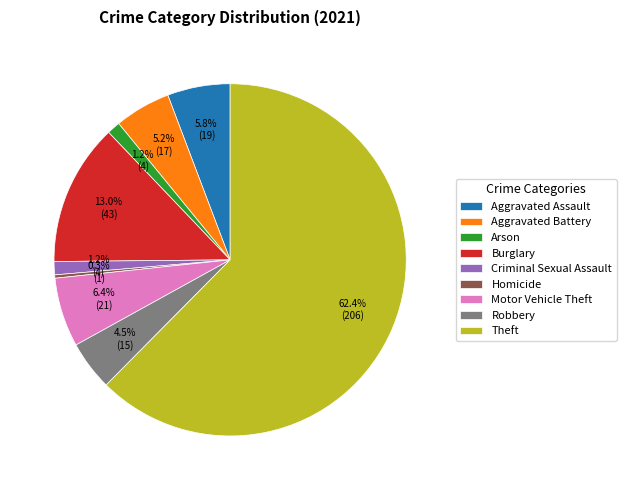

Which slice is the largest?

Theft